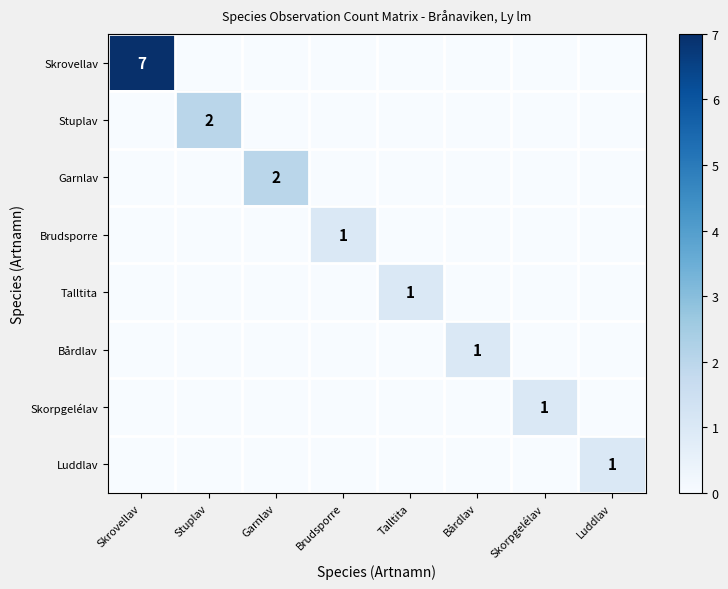

How many Luddlav values are between 0 and 1?

8